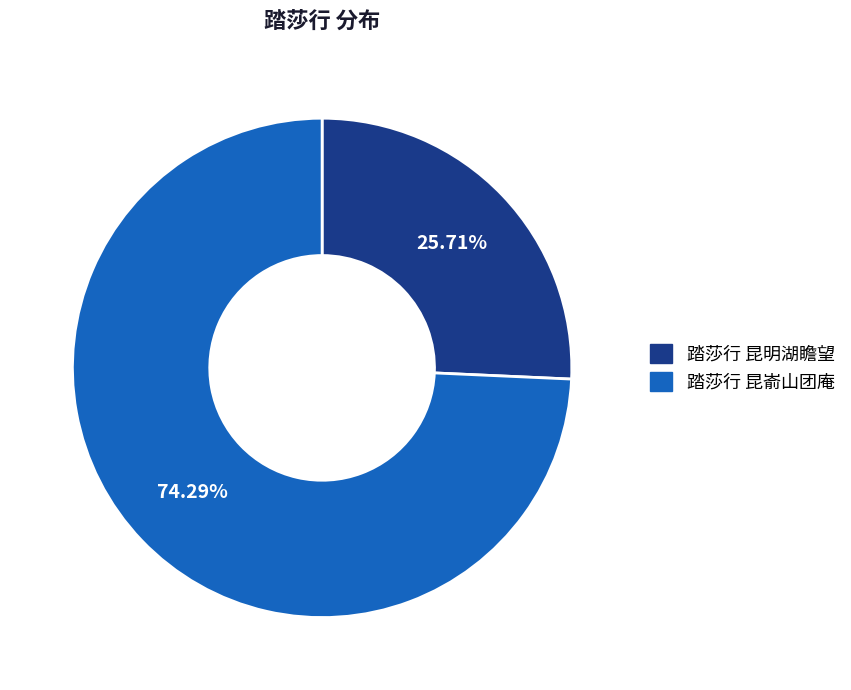

To the nearest percent, what is the combined percentage of 踏莎行 昆嵛山团庵 and 踏莎行 昆明湖瞻望?

100%